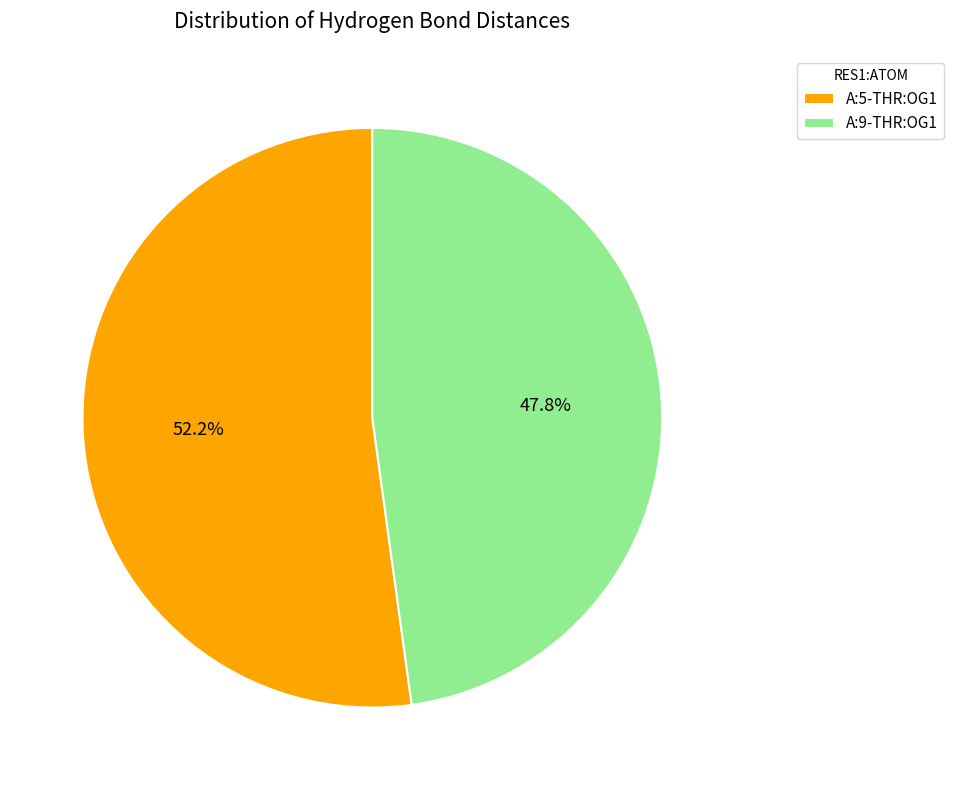

What is the ratio of the value at A:5-THR:OG1 to the value at A:9-THR:OG1?

1.1